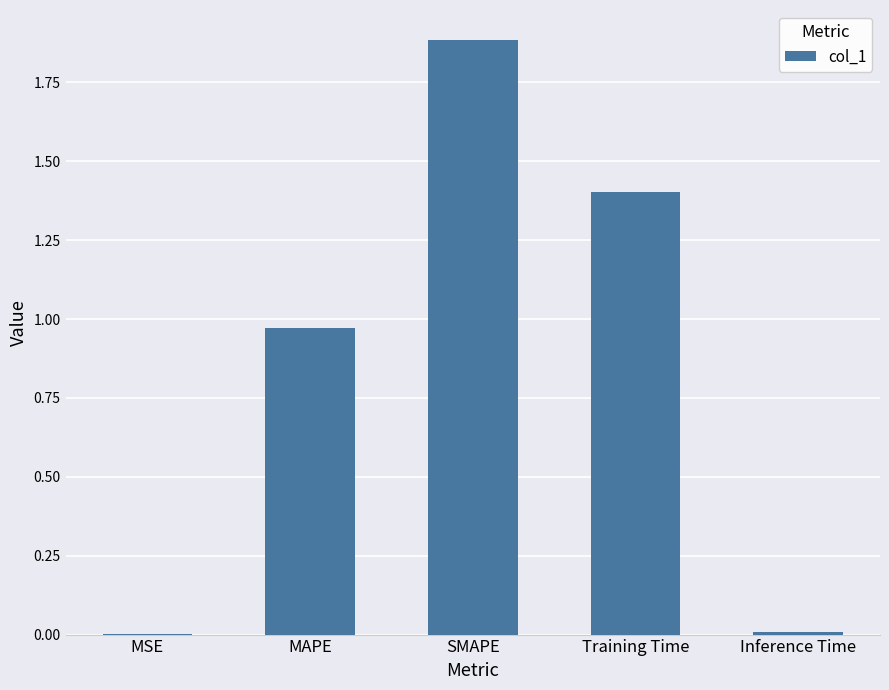

What is the sum of all values?

4.3